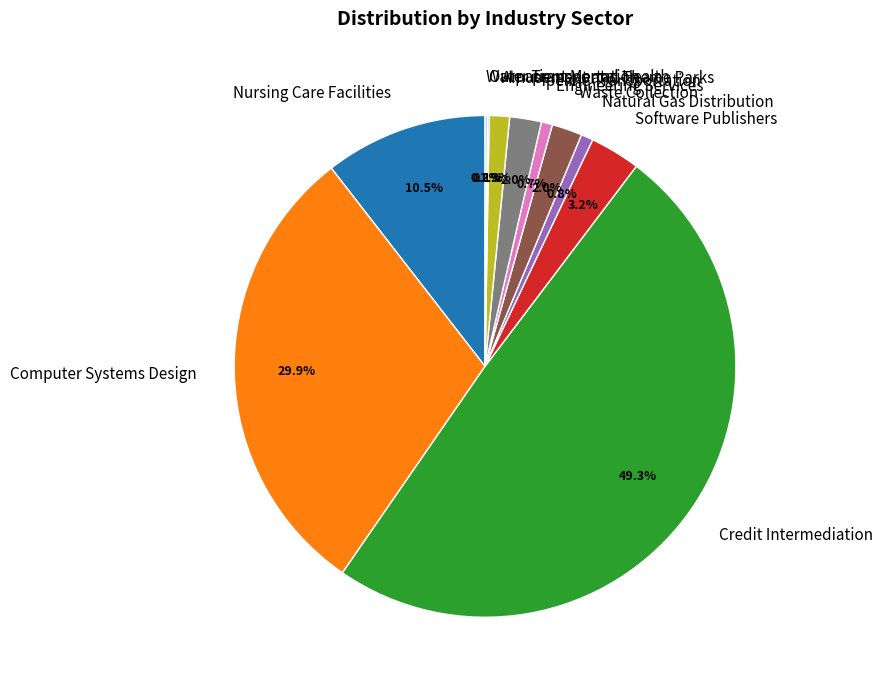

Do Pipeline Transportation and Credit Intermediation together represent more than half of the pie?

Yes